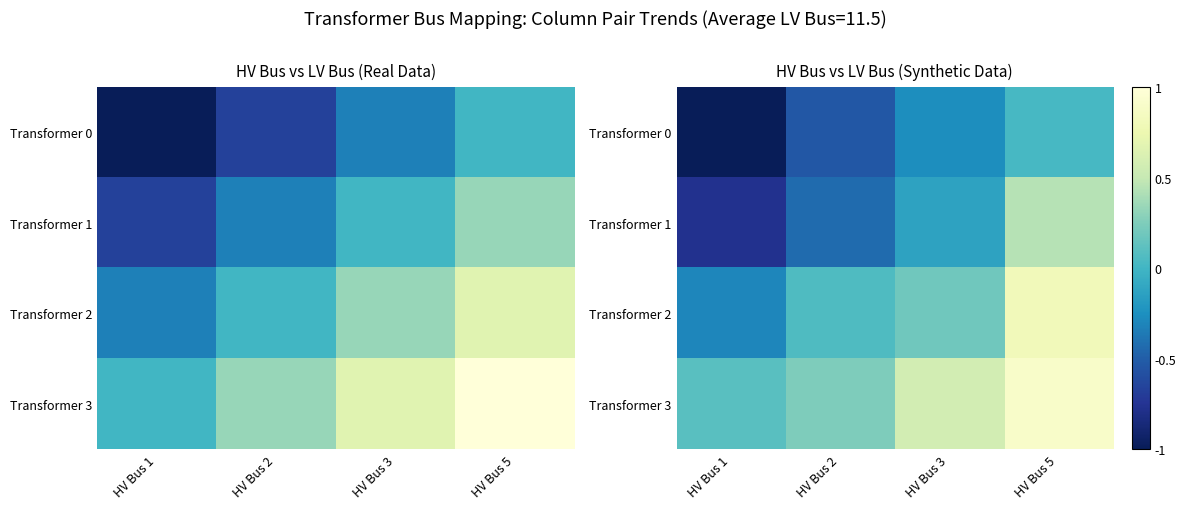

Rank the series by their average value, from lowest to highest.

Transformer 0, Transformer 1, Transformer 2, Transformer 3